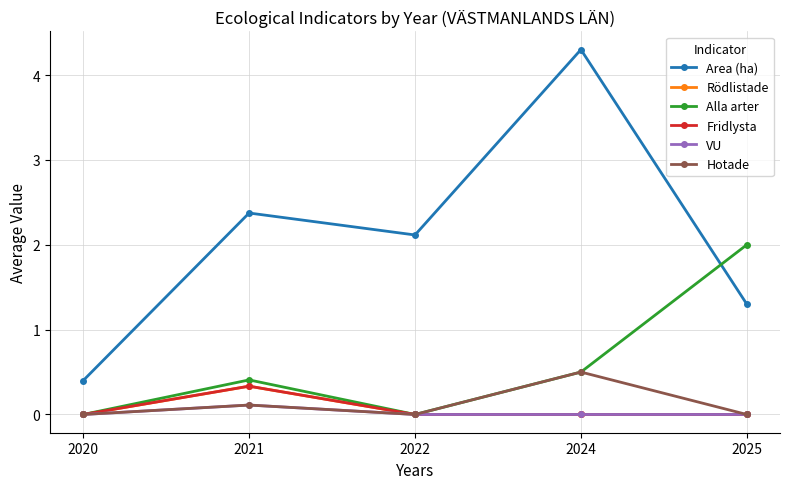

Rank the series by their maximum value, from lowest to highest.

VU, Rödlistade, Fridlysta, Hotade, Alla arter, Area (ha)